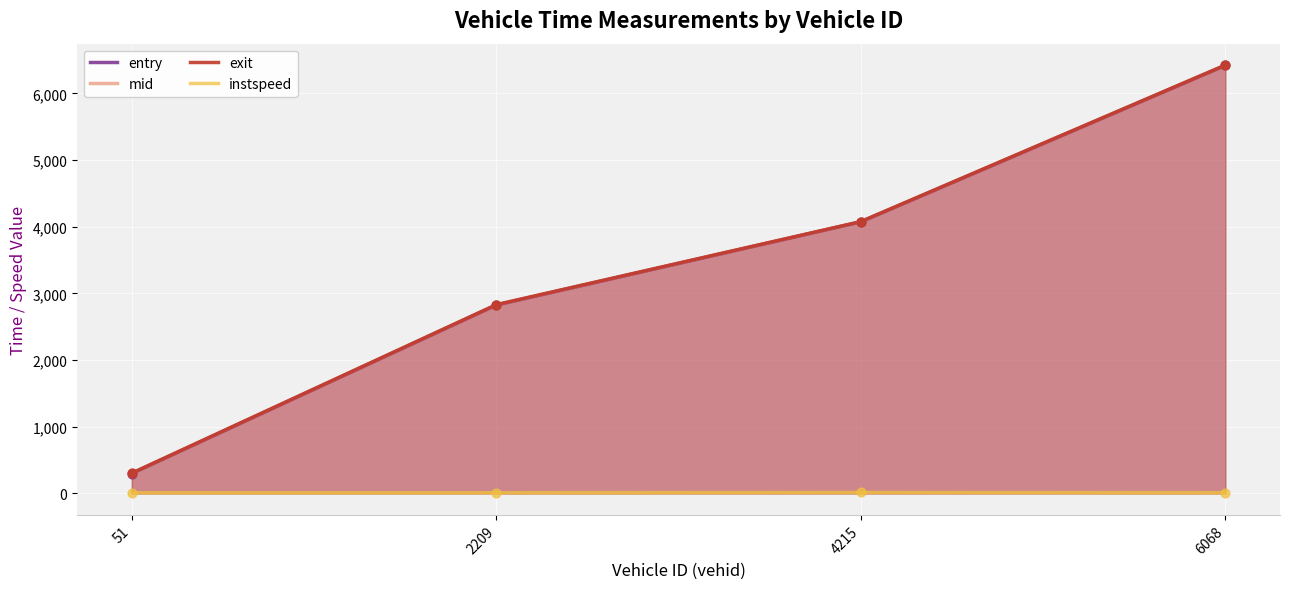

Is the value of entry at 51 greater than the value of exit at 51?

No